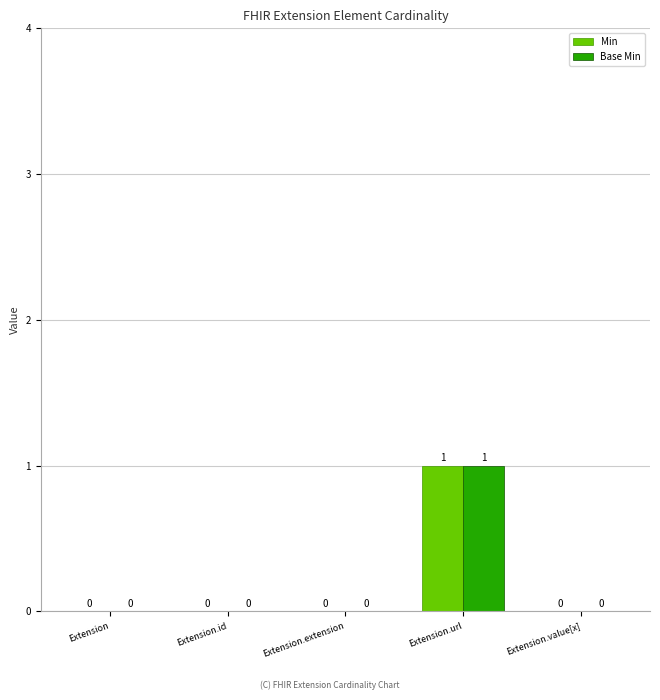

Is the value of Base Min at Extension.url greater than the value of Min at Extension?

Yes